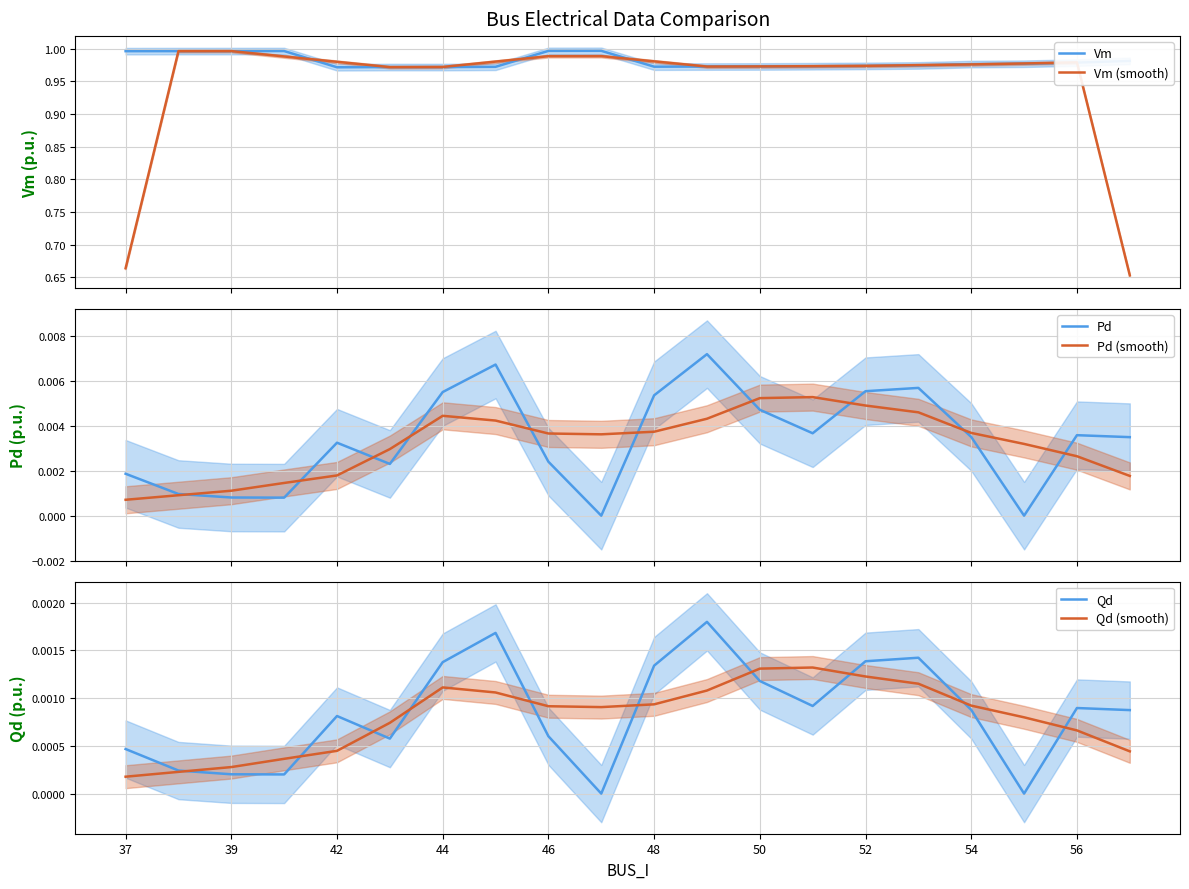

Is the value of Qd at 48 greater than the value of Qd (smooth) at 56?

Yes